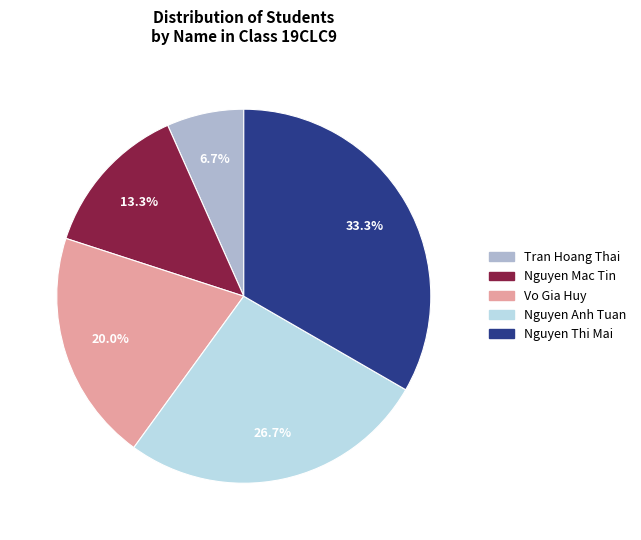

True or false: Tran Hoang Thai accounts for 7% of the total.

True